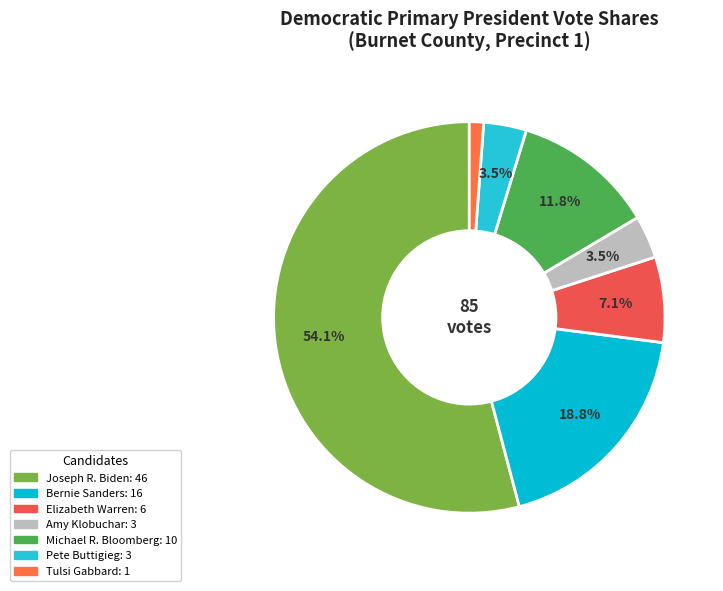

What is the largest slice in the pie chart?

Joseph R. Biden